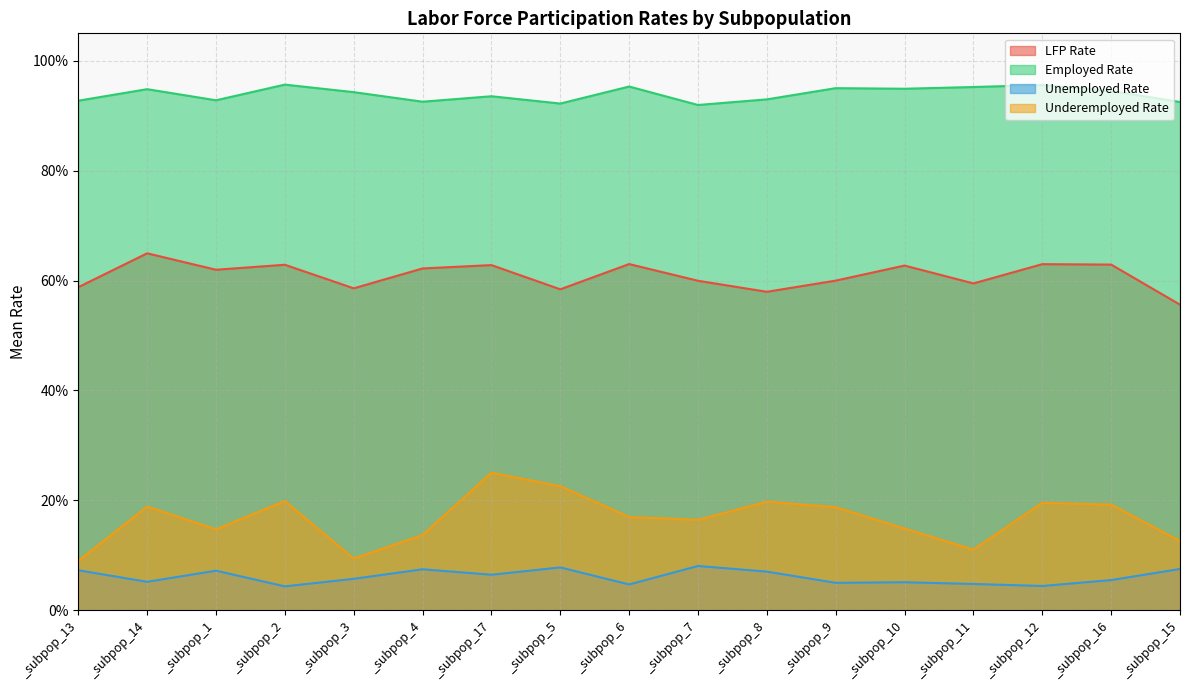

List the labels in order of employed_mean value, largest first.

_subpop_2, _subpop_12, _subpop_6, _subpop_11, _subpop_9, _subpop_10, _subpop_14, _subpop_16, _subpop_3, _subpop_17, _subpop_8, _subpop_1, _subpop_13, _subpop_4, _subpop_15, _subpop_5, _subpop_7